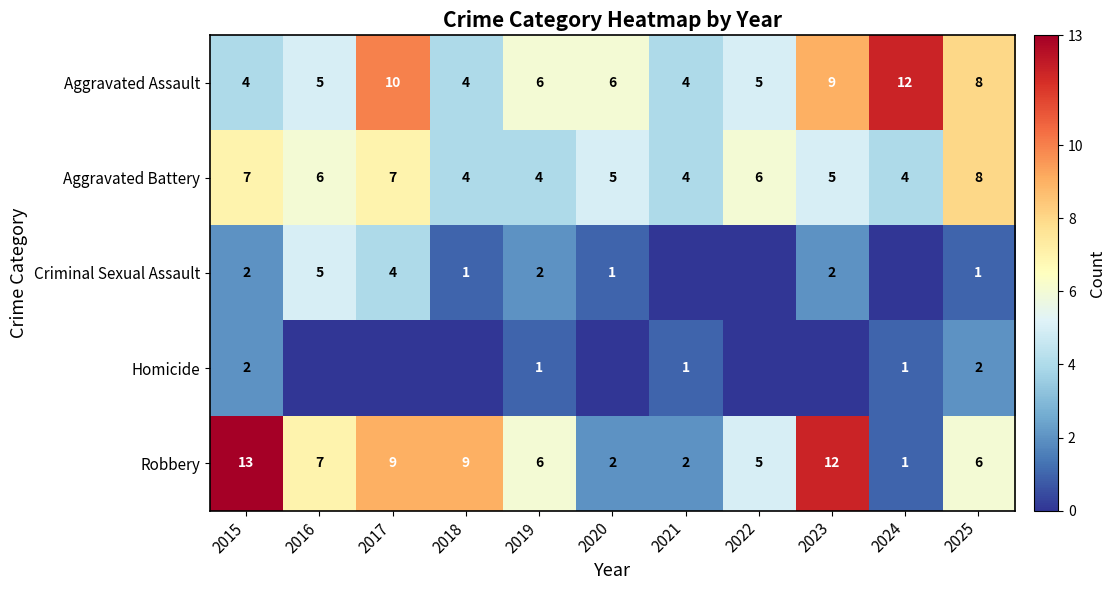

What is the difference between the second highest and minimum values in the Robbery series?

11